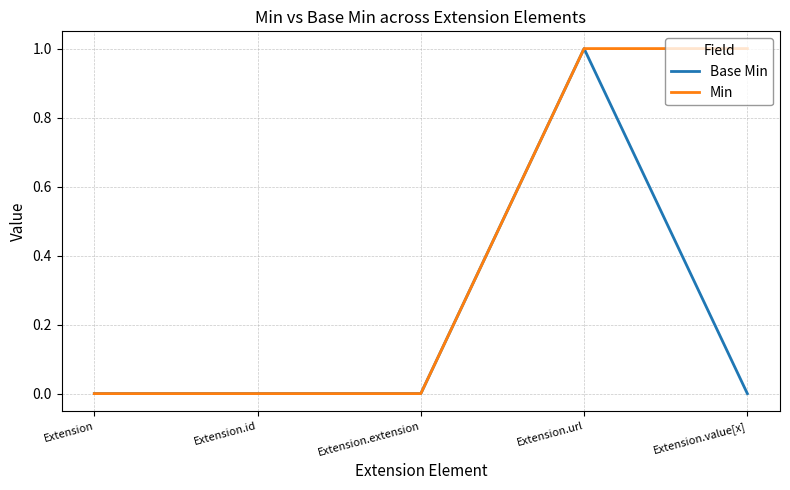

How many Base Min values are between 0 and 1?

5